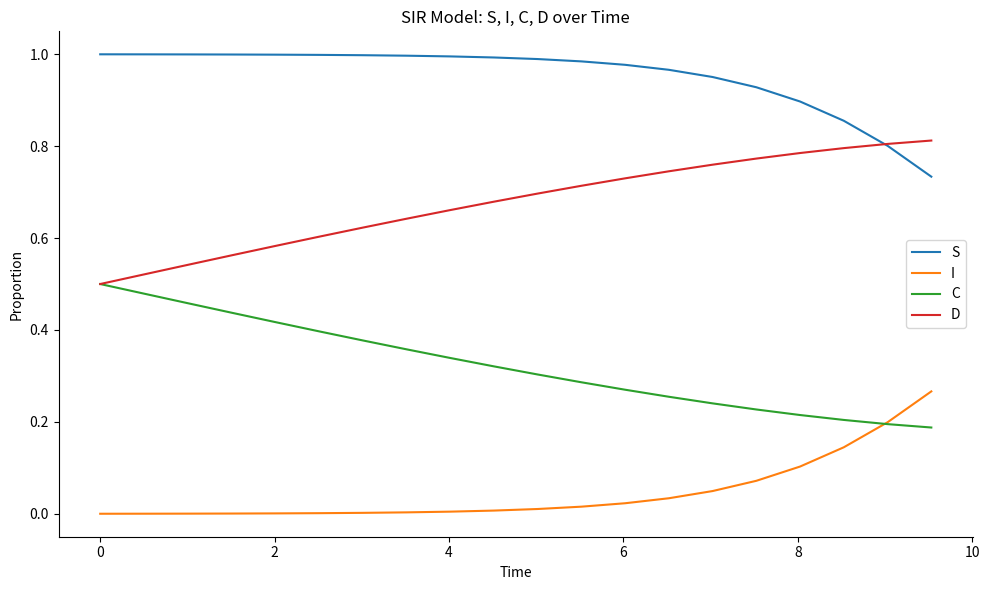

Which series ends up on top after the final intersection of S and D?

D